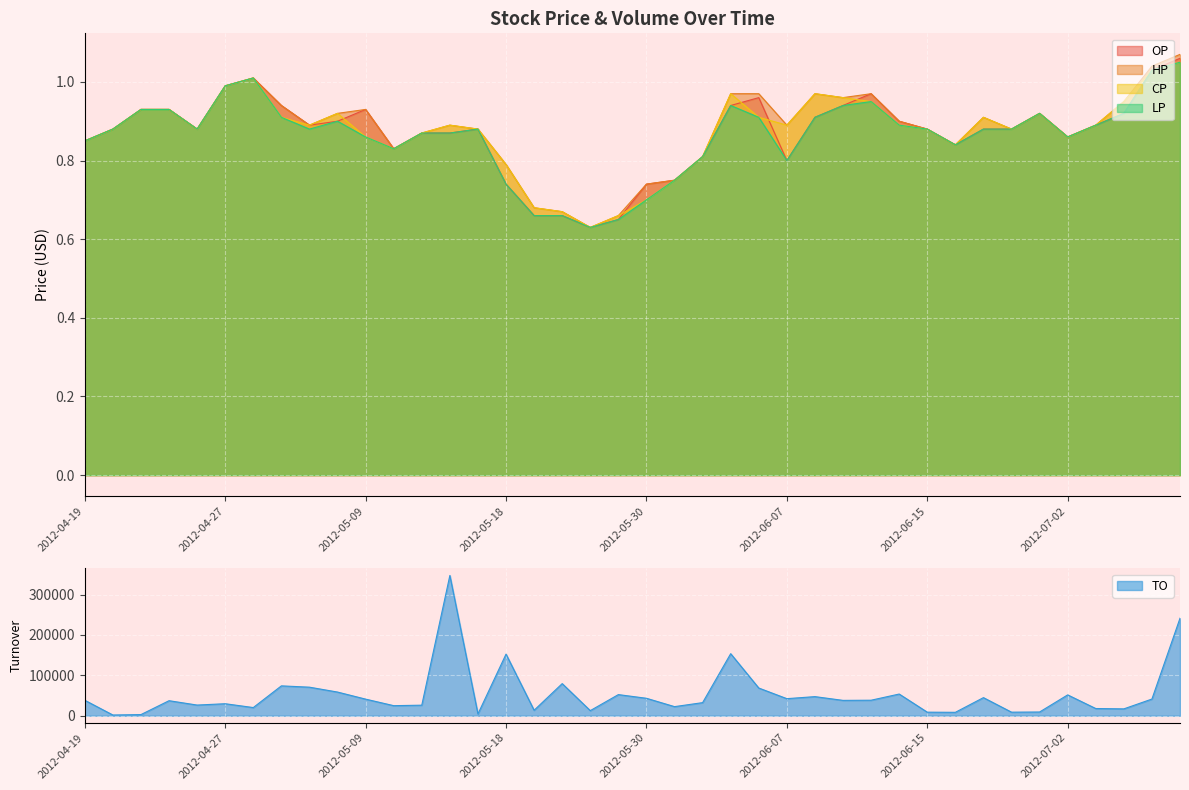

True or false: HP has more than 0 points higher than both neighbors.

True